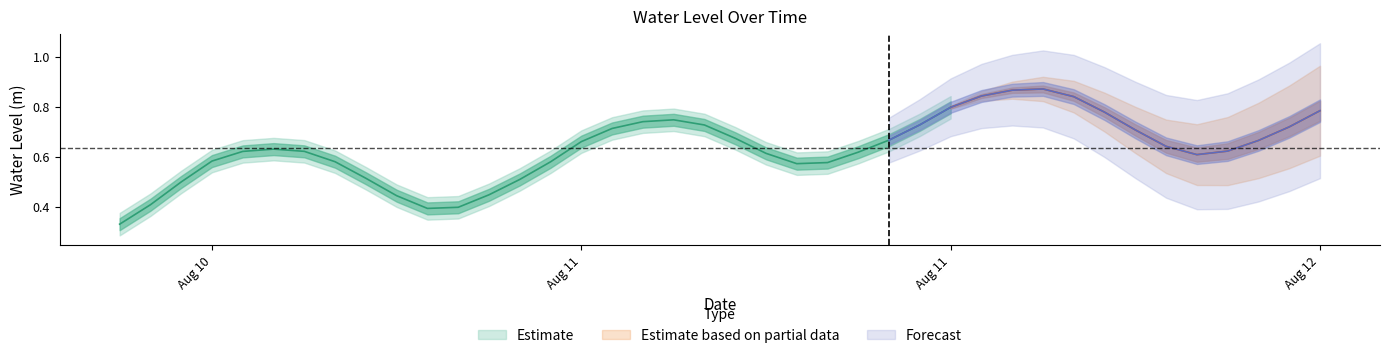

What is the minimum value shown in the chart?

0.3